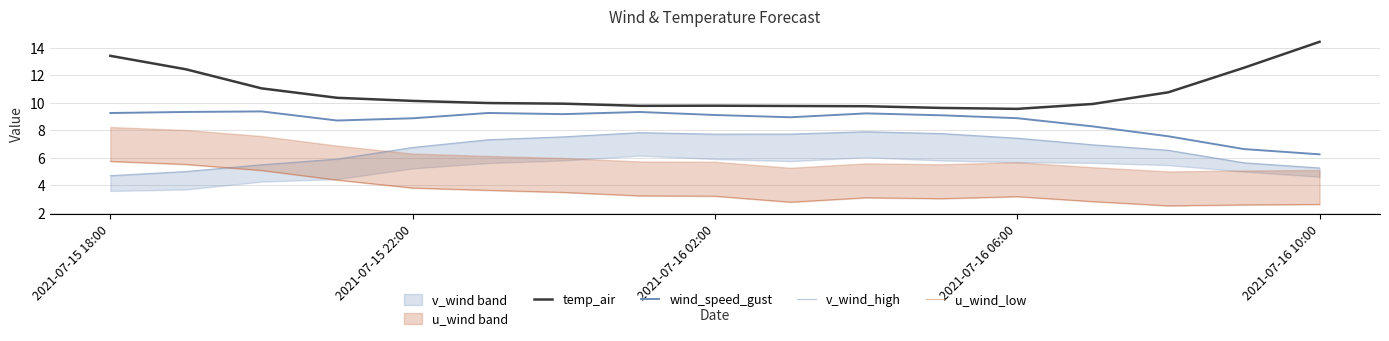

True or false: u_wind_low has a value of 6.9 at 2021-07-16 02:00.

False